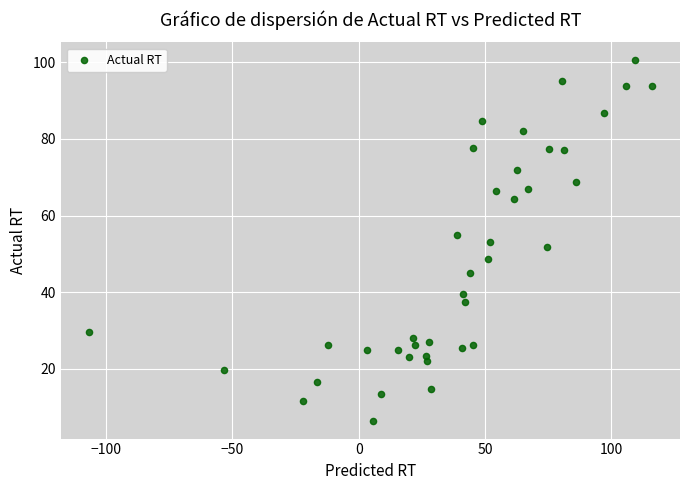

What is the range of Y values (max minus min)?

94.0